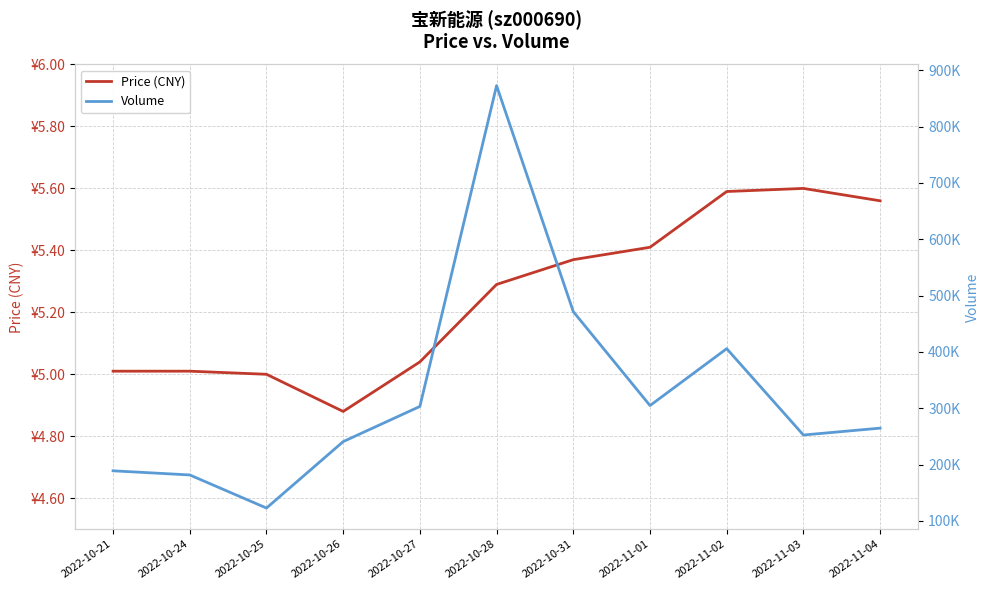

Reading left to right, what are all the values shown in this chart?

Price (CNY): 2022-10-21=5.0	2022-10-24=5.0	2022-10-25=5.0	2022-10-26=4.9	2022-10-27=5.0	2022-10-28=5.3	2022-10-31=5.4	2022-11-01=5.4	2022-11-02=5.6	2022-11-03=5.6	2022-11-04=5.6
Volume: 2022-10-21=189082.0	2022-10-24=181708.0	2022-10-25=122962.0	2022-10-26=240882.0	2022-10-27=303325.0	2022-10-28=872725.0	2022-10-31=471553.0	2022-11-01=304888.0	2022-11-02=405859.0	2022-11-03=252598.0	2022-11-04=264810.0